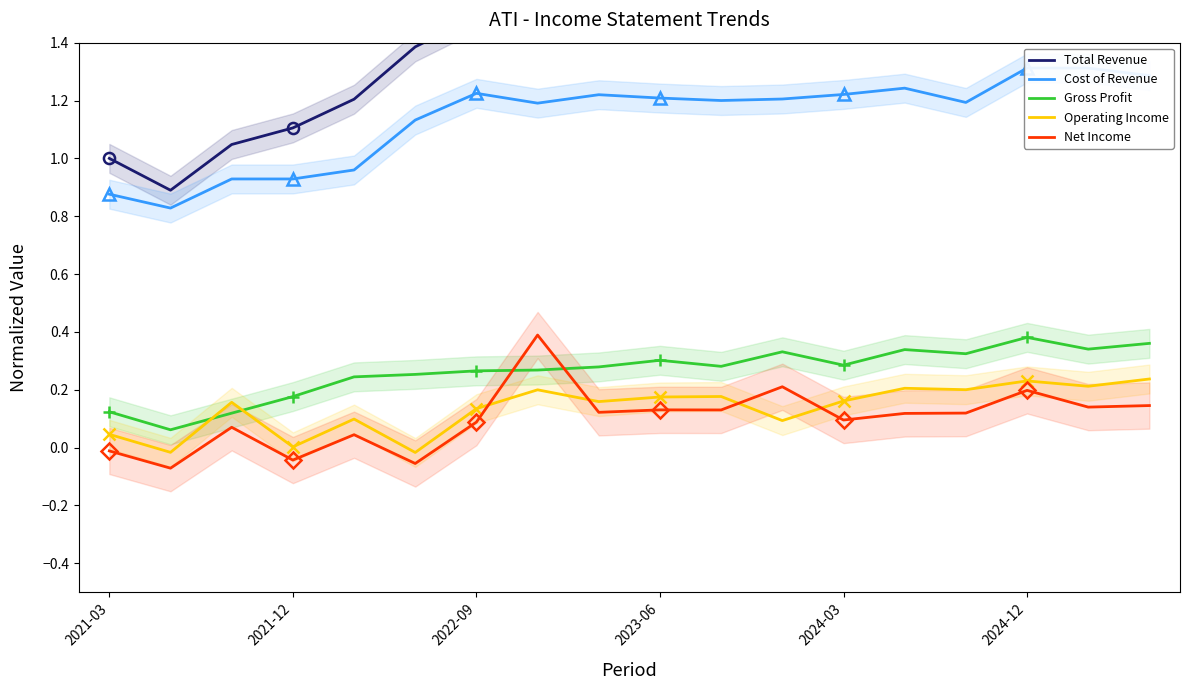

At how many categories does at least one series exceed 0?

18